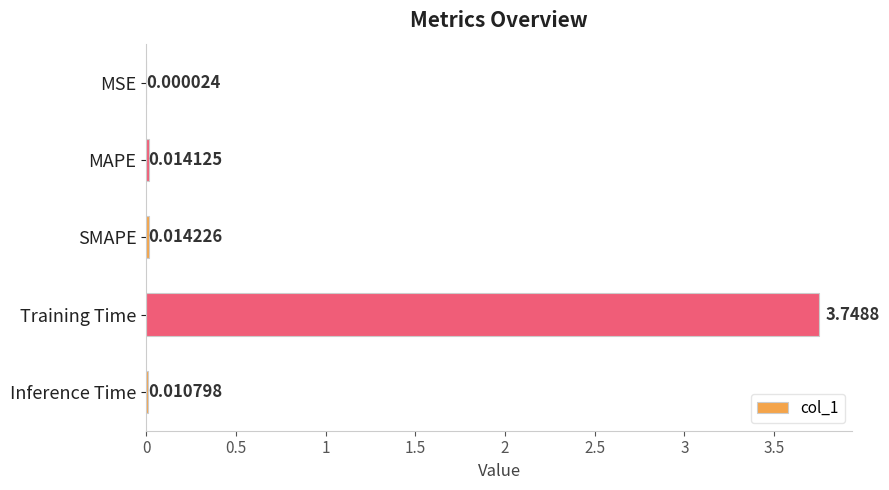

Where is the data nearest to the value 1?

SMAPE